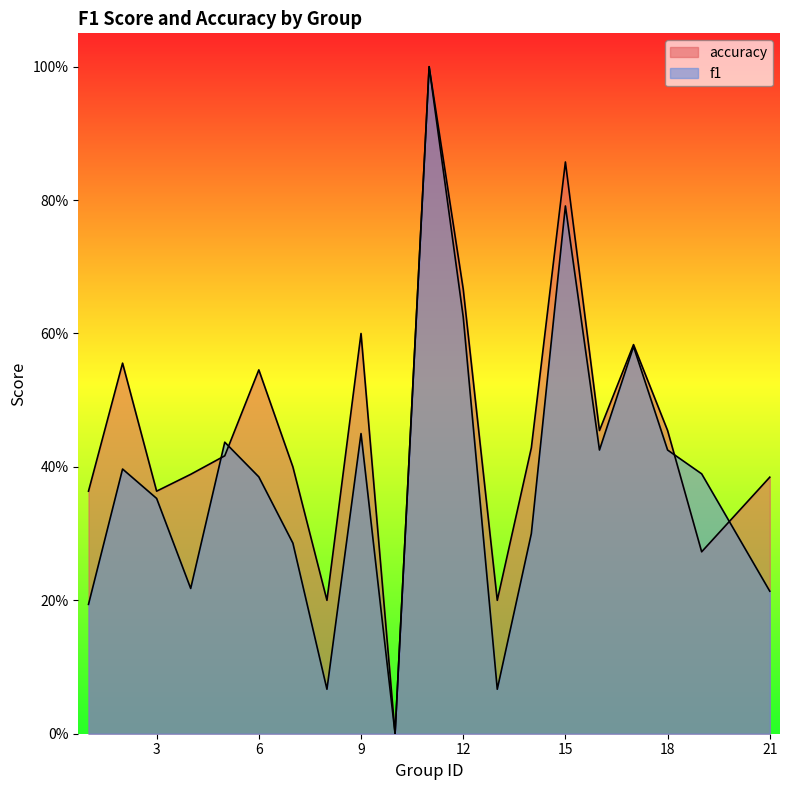

What is the total value across all series at 4?

0.6